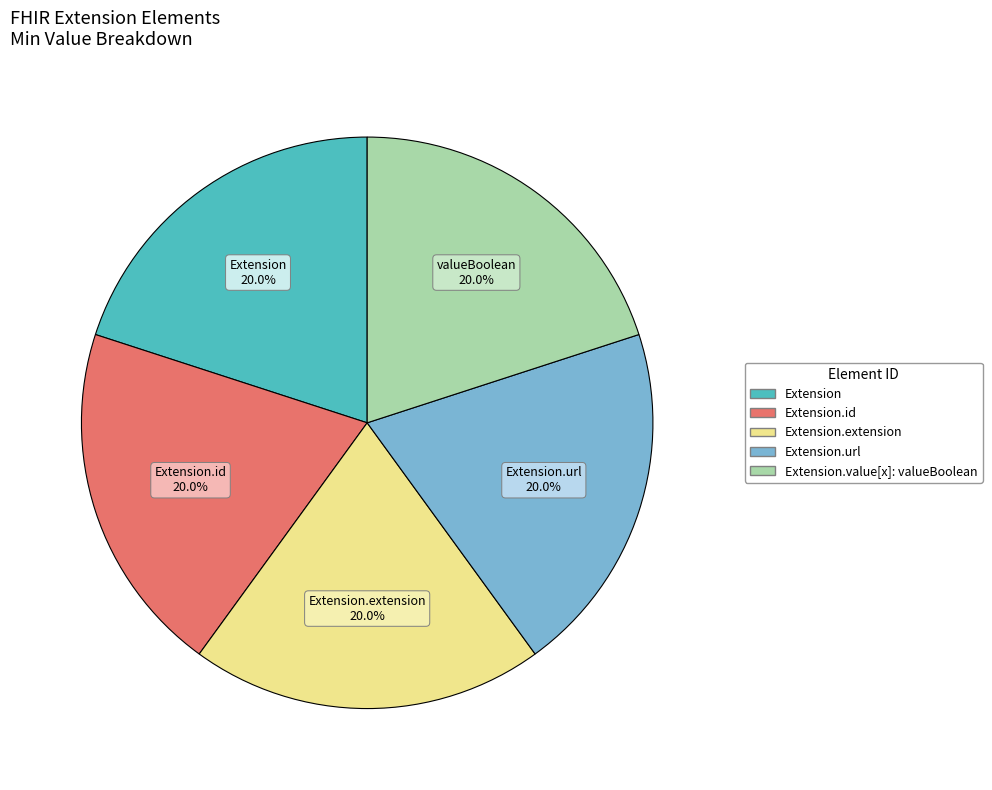

Count the number of slices in the pie.

5